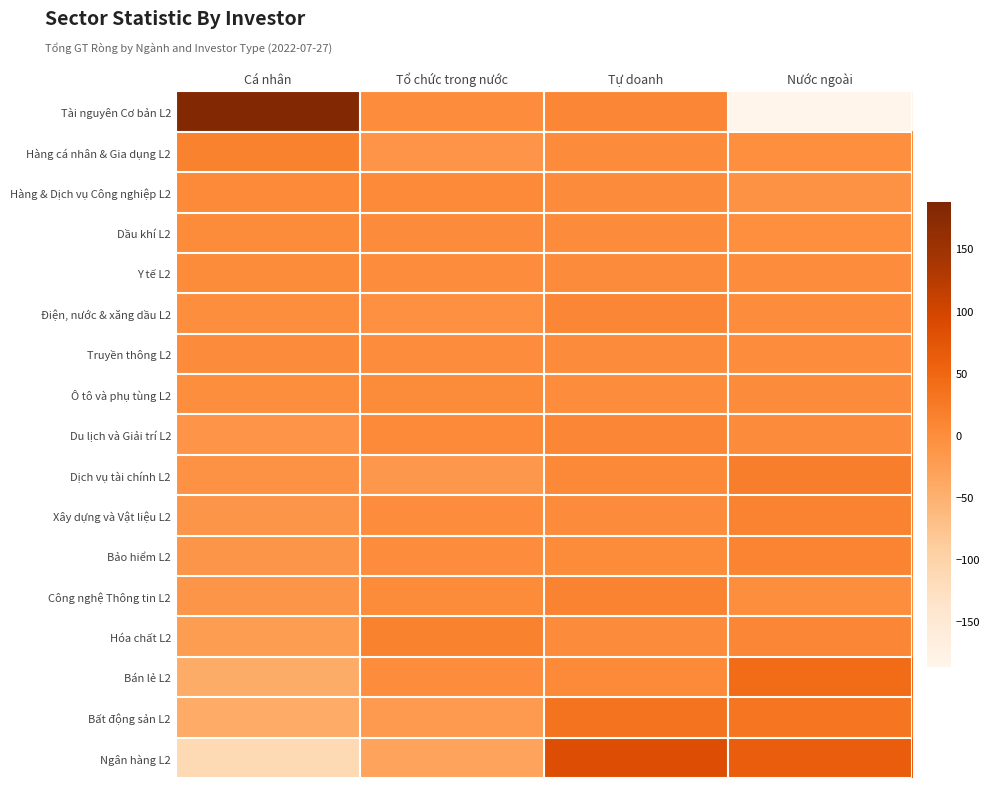

Rank the series by their maximum value, from highest to lowest.

Tài nguyên Cơ bản L2, Ngân hàng L2, Bán lẻ L2, Bất động sản L2, Dịch vụ tài chính L2, Hóa chất L2, Hàng cá nhân & Gia dụng L2, Công nghệ Thông tin L2, Xây dựng và Vật liệu L2, Bảo hiểm L2, Điện, nước & xăng dầu L2, Du lịch và Giải trí L2, Hàng & Dịch vụ Công nghiệp L2, Dầu khí L2, Ô tô và phụ tùng L2, Y tế L2, Truyền thông L2